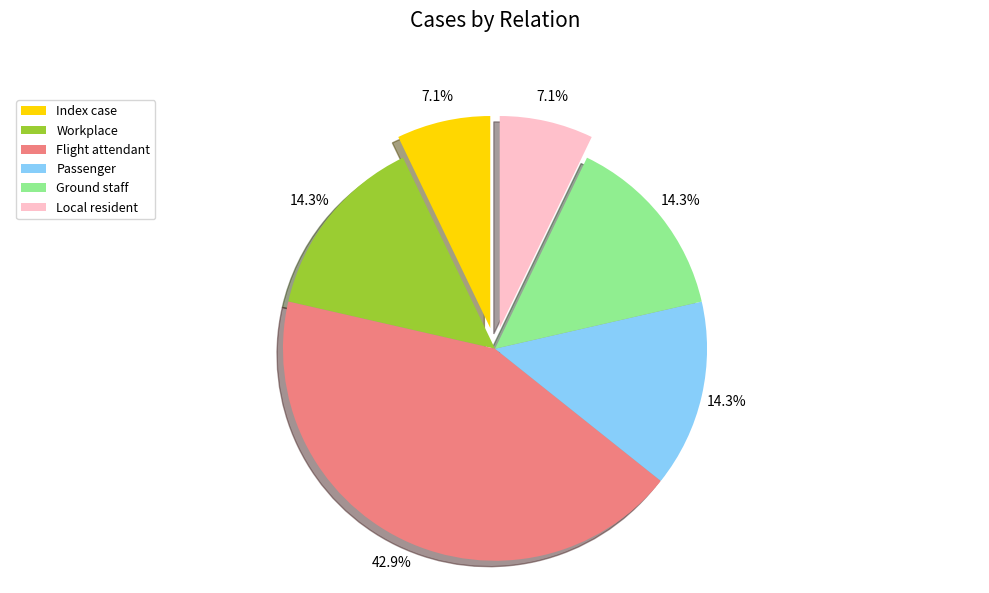

To the nearest percent, what is the combined percentage of Ground staff and Local resident?

21%